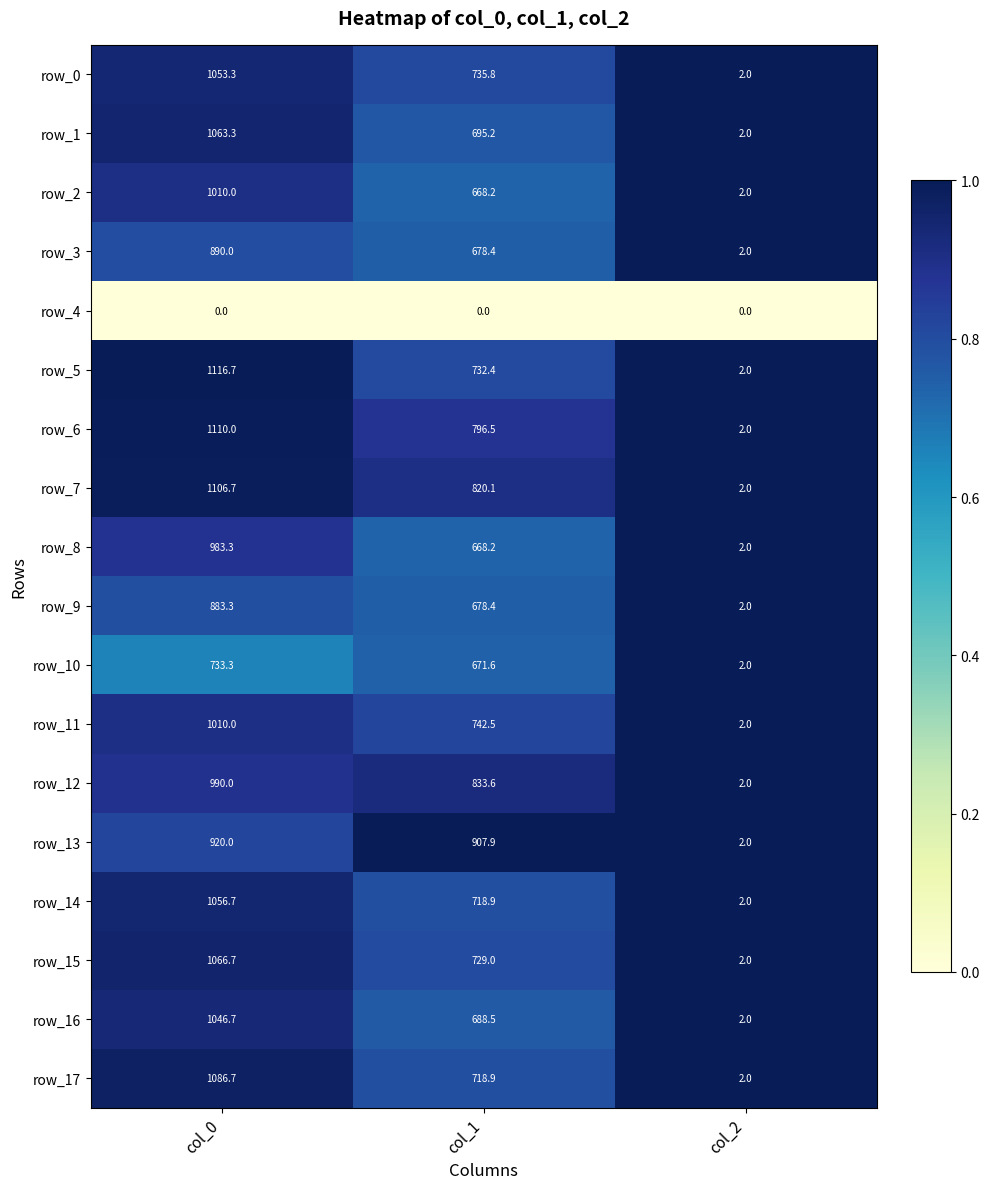

What is the average value of the row_15 series?

599.2